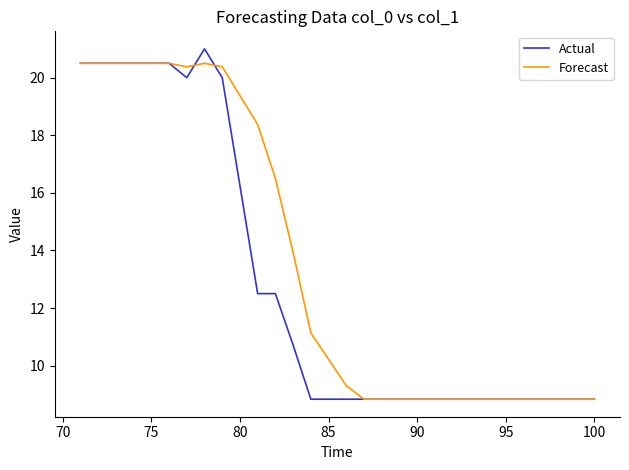

Which series has the widest spread of values?

Actual